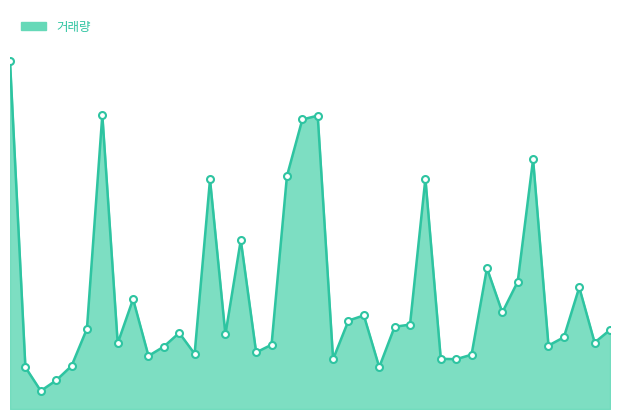

How many lines are shown in the chart?

1